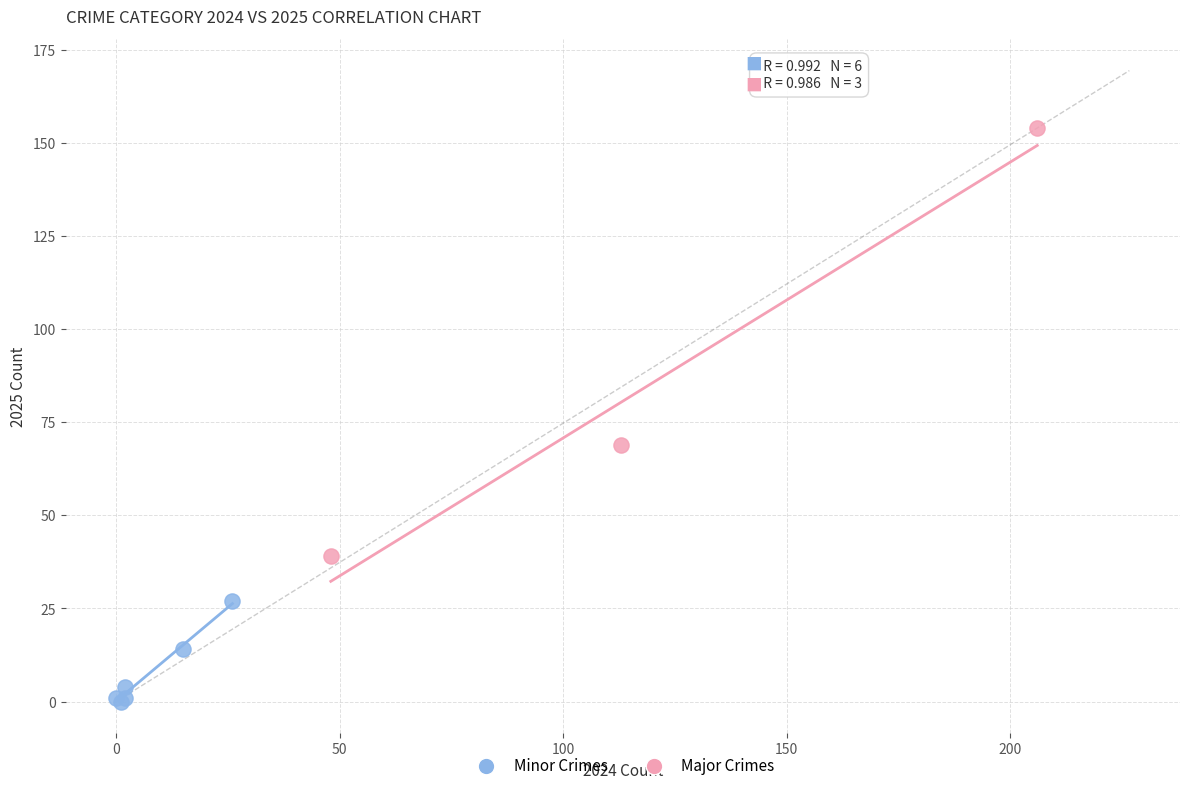

What are all the series names shown in the legend?

Minor Crimes, Major Crimes